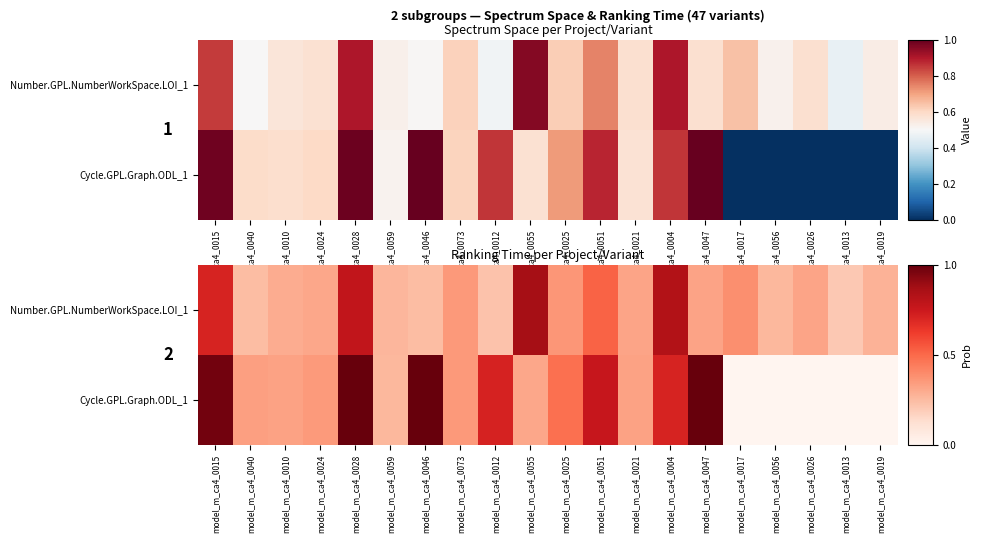

How many series are shown in this chart?

2